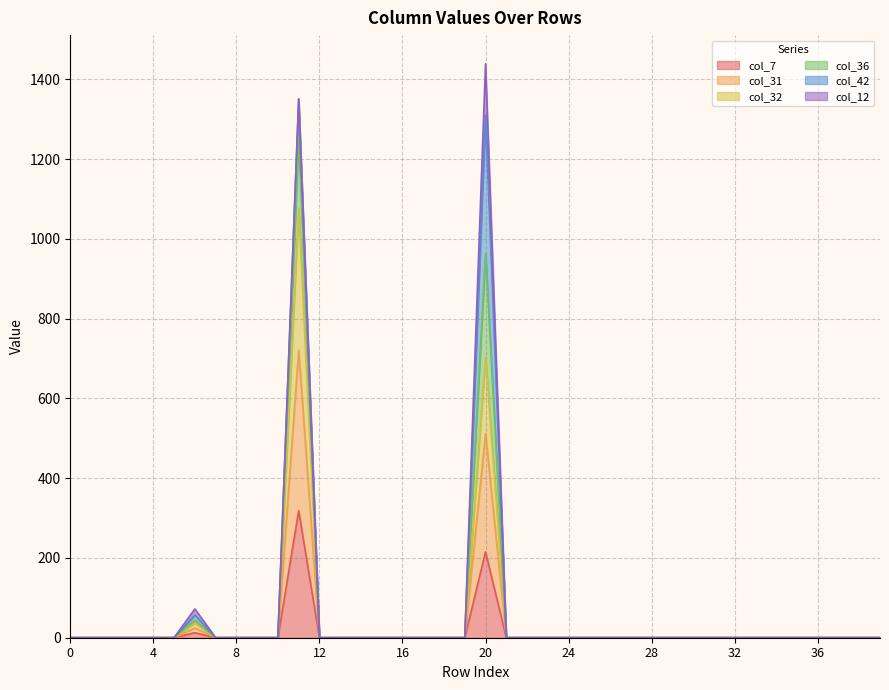

What is the value of the col_31 point at the 24th from the left?

0.1